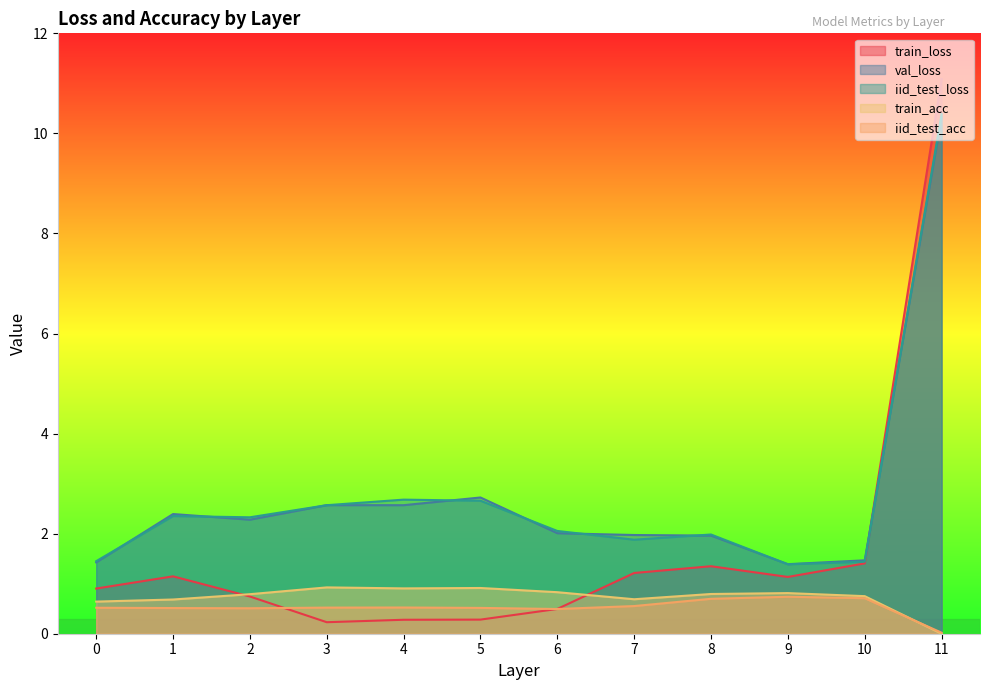

The iid_test_loss series shows 2.7 at 4. True or false?

True